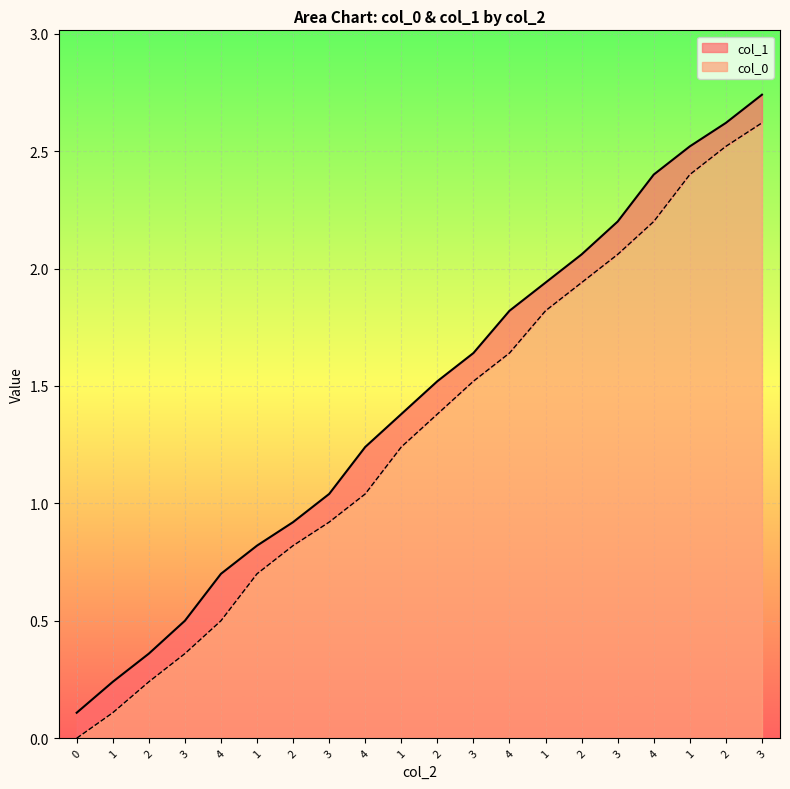

Which series has the largest total across all categories?

col_1